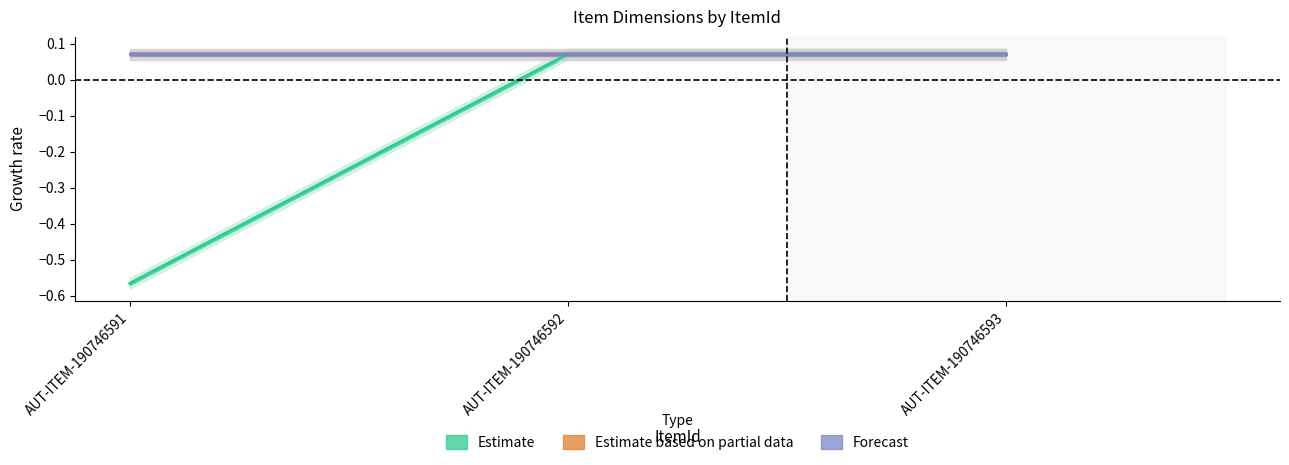

What is the sum of the Estimate values at AUT-ITEM-190746592 and AUT-ITEM-190746591?

-0.5